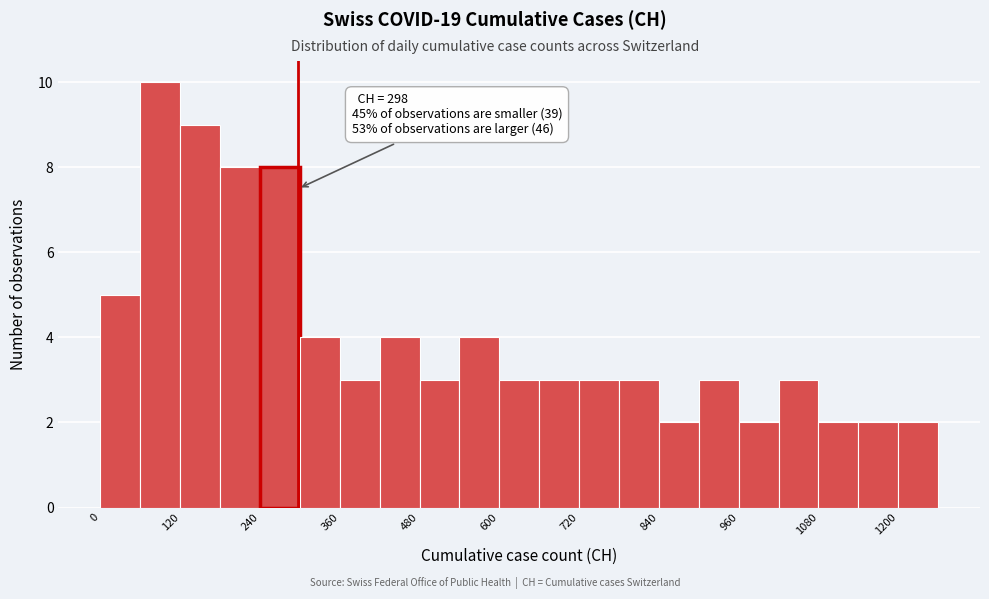

Around what value on the x-axis is the tallest bar? Give the approximate position of its centre, as read against the axis.

100